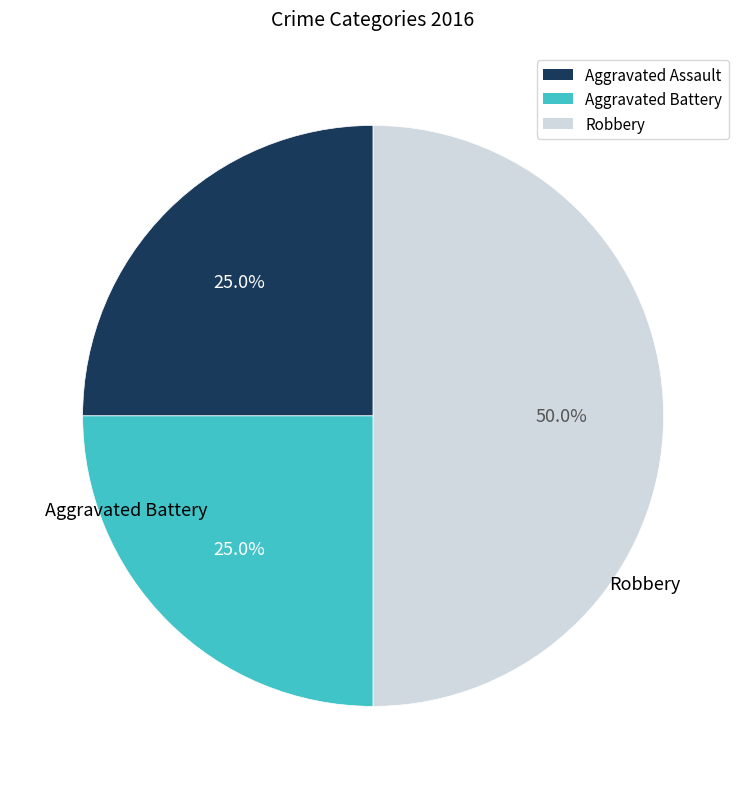

What percentage is NOT represented by Aggravated Assault?

75.0%